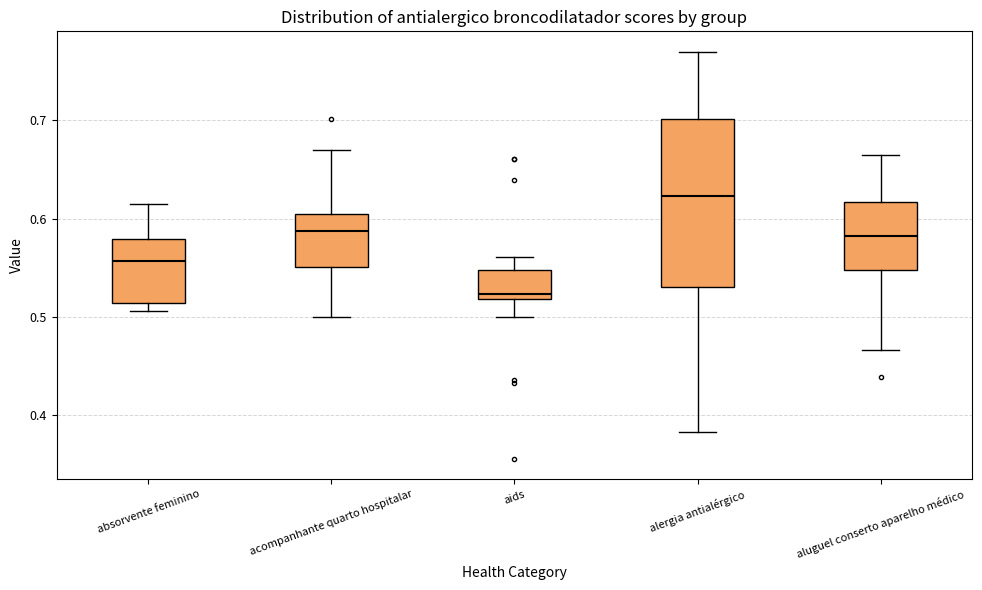

Reading left to right, transcribe this box plot: for each box, give where its median line is, the range the box spans, and where its two whiskers end, as read against the y-axis. The values are not printed on the chart, so give them approximately, as read against the axis.

absorvente feminino: median 0.56, box 0.51 to 0.58, whiskers 0.51 (just below the box's lower edge) to 0.61
acompanhante quarto hospitalar: median 0.59, box 0.55 to 0.61, whiskers 0.50 to 0.67
aids: median 0.52 (just above the box's lower edge), box 0.52 to 0.55, whiskers 0.50 to 0.56
alergia antialérgico: median 0.62, box 0.53 to 0.70, whiskers 0.38 to 0.77
aluguel conserto aparelho médico: median 0.58, box 0.55 to 0.62, whiskers 0.47 to 0.66